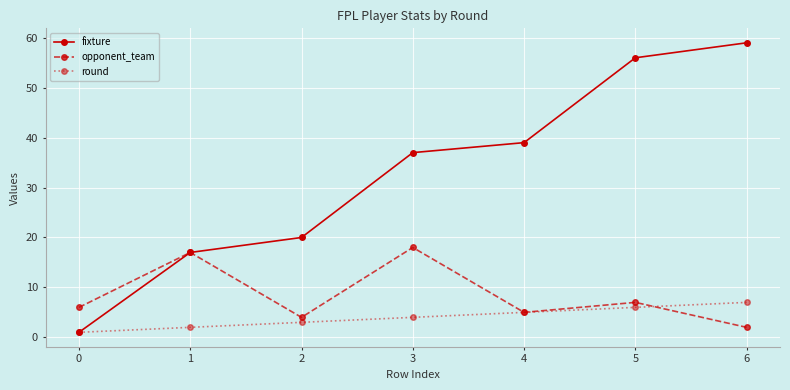

At 3, list the series in order from smallest to largest.

round, opponent_team, fixture